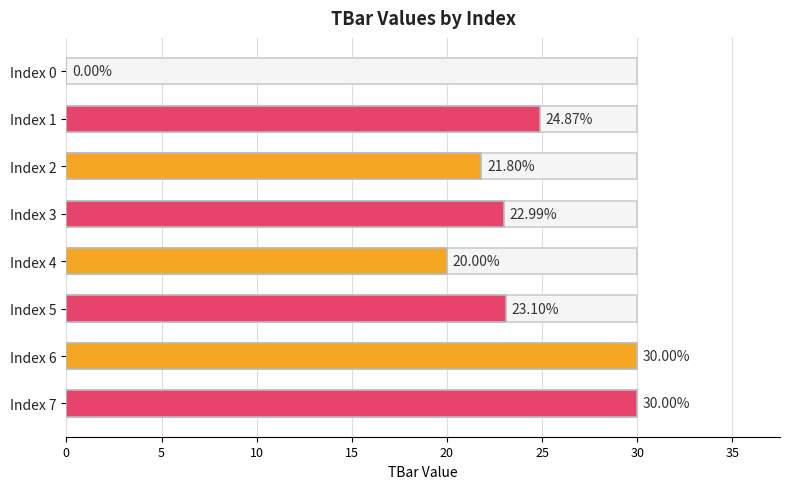

What is the average value?

21.6